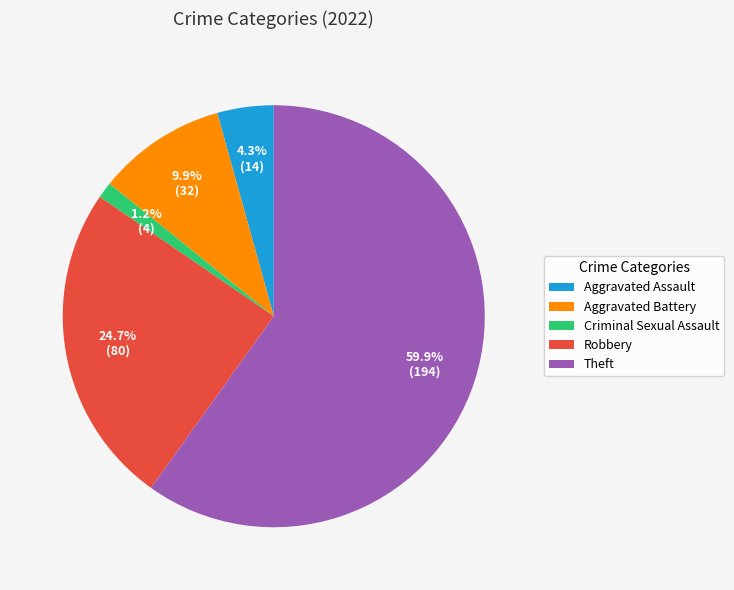

Approximately how many times larger is the value at Theft compared to Robbery?

2.4